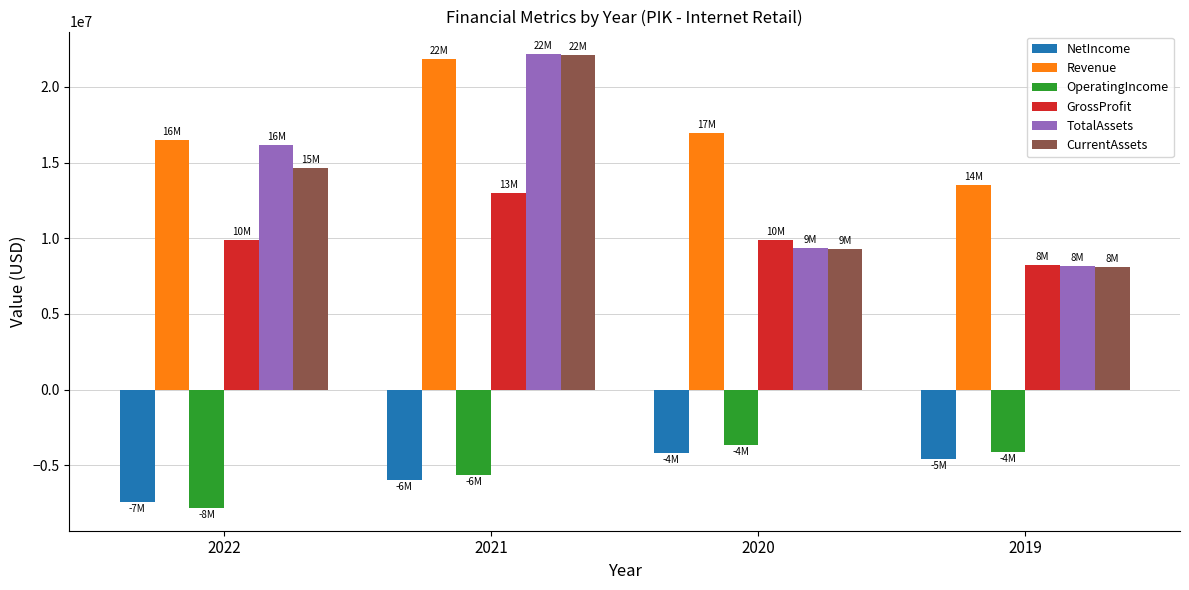

What are all the series names shown in the legend?

NetIncome, Revenue, OperatingIncome, GrossProfit, TotalAssets, CurrentAssets